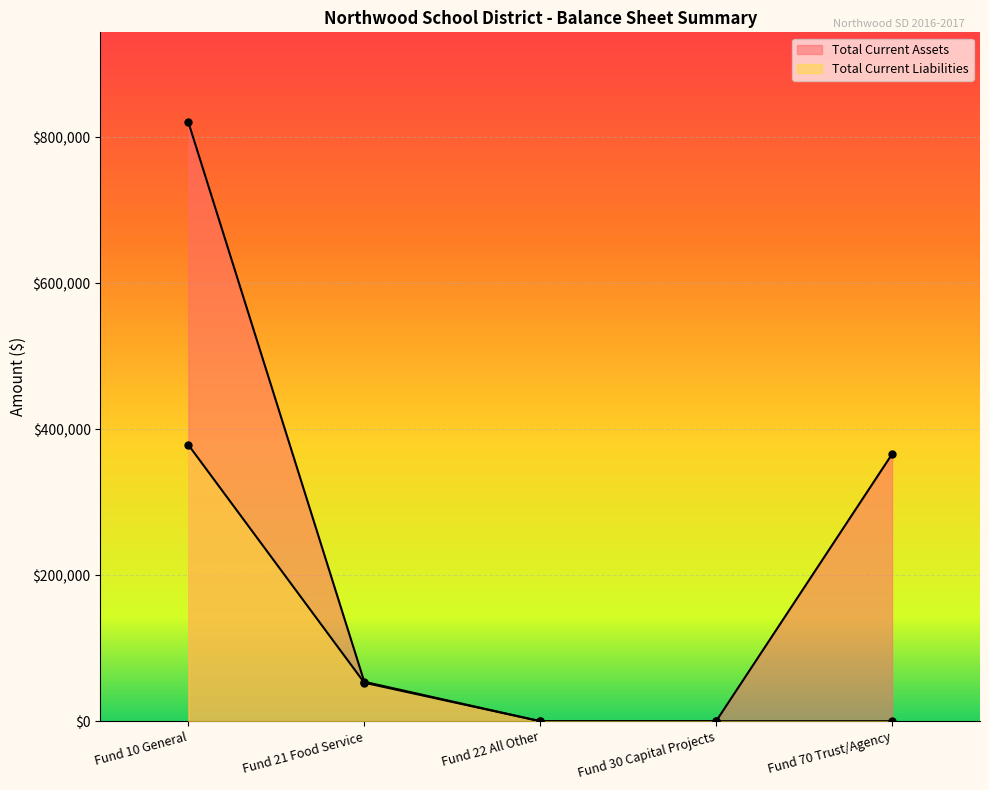

What is the difference between the Total Current Assets values at Fund 10 General and Fund 30 Capital Projects?

820583.3